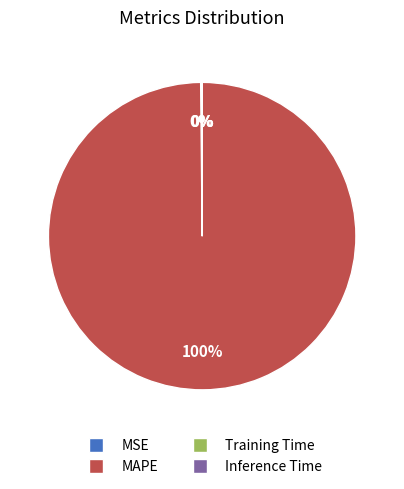

To the nearest percent, what percentage of the pie is MAPE?

100%